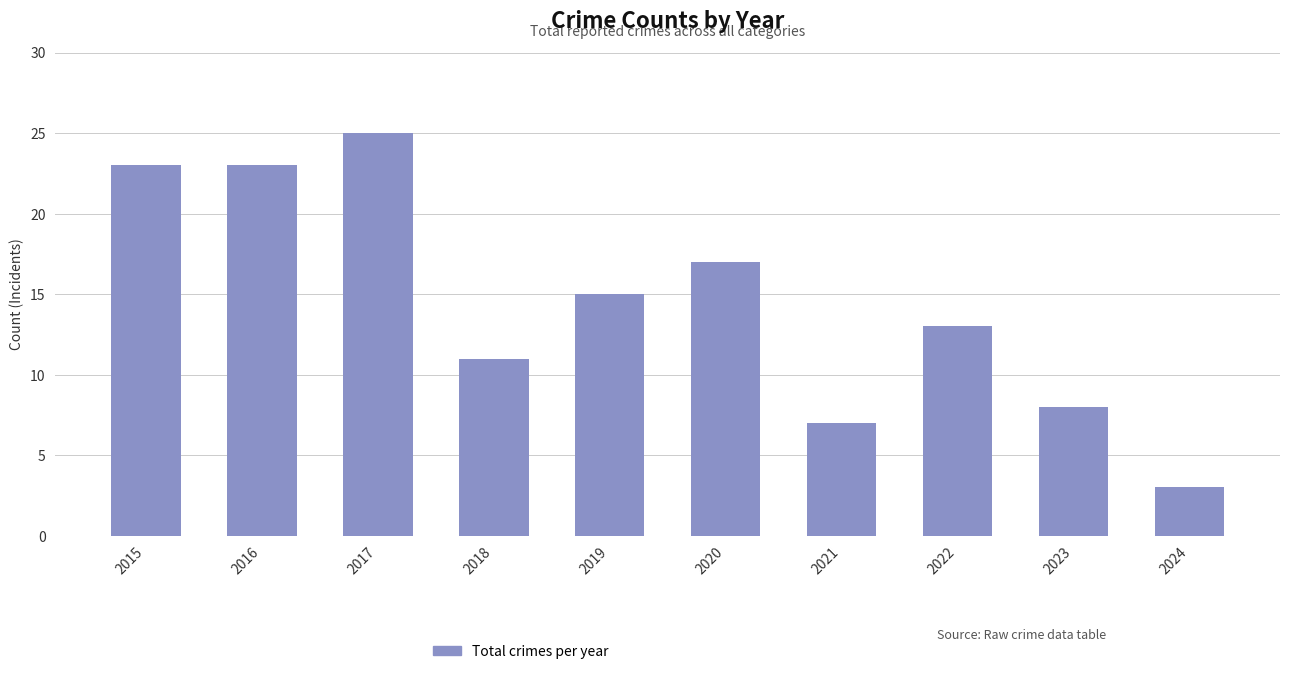

The chart shows a value of 23 at 2015. True or false?

True